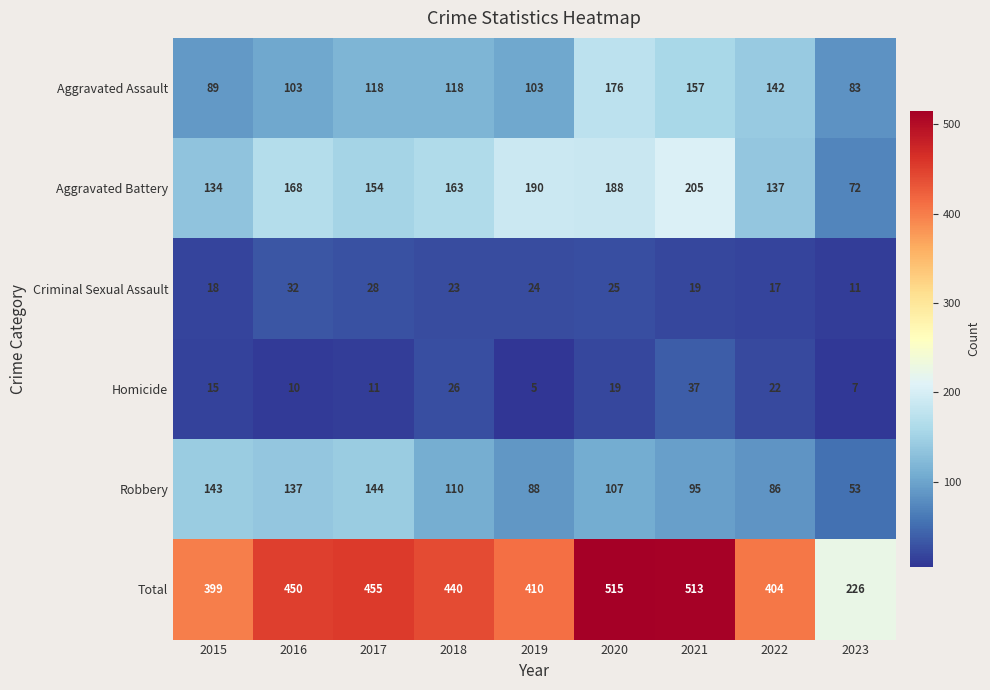

How many data points in Aggravated Assault are less than 118?

4